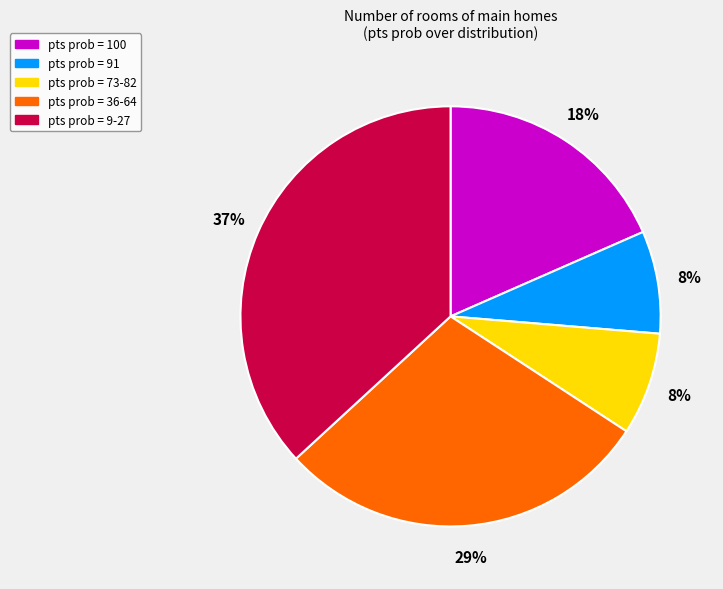

Does any single category account for the majority?

No